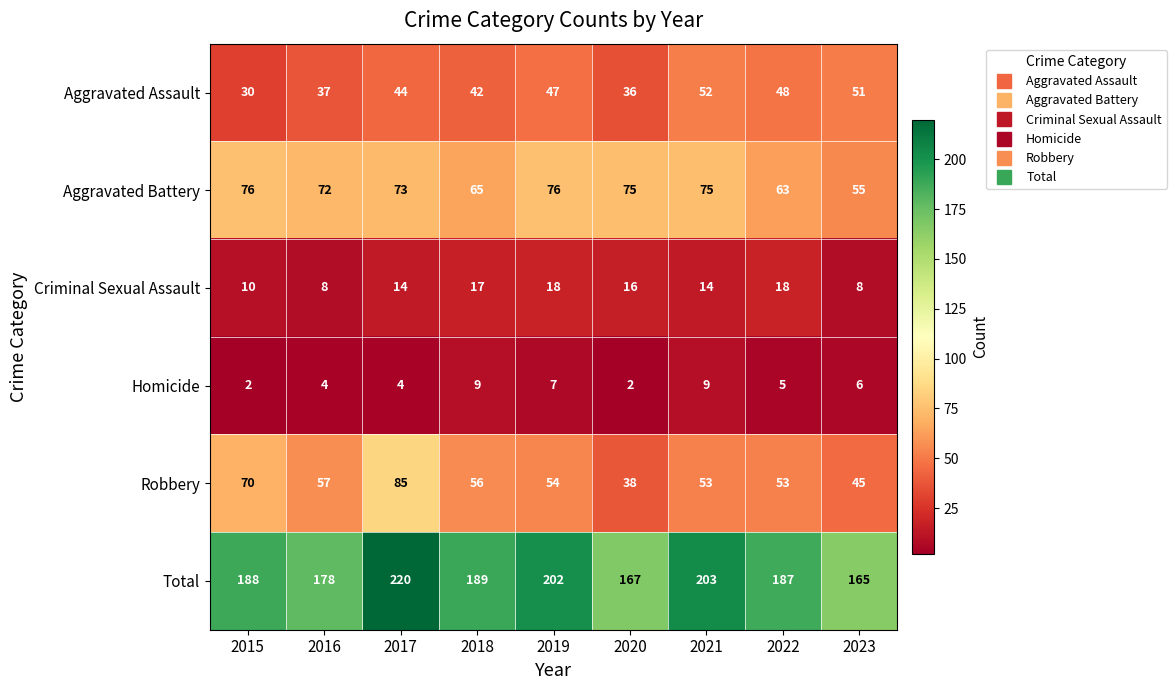

What is the sum of the Total values at 2018 and 2022?

376